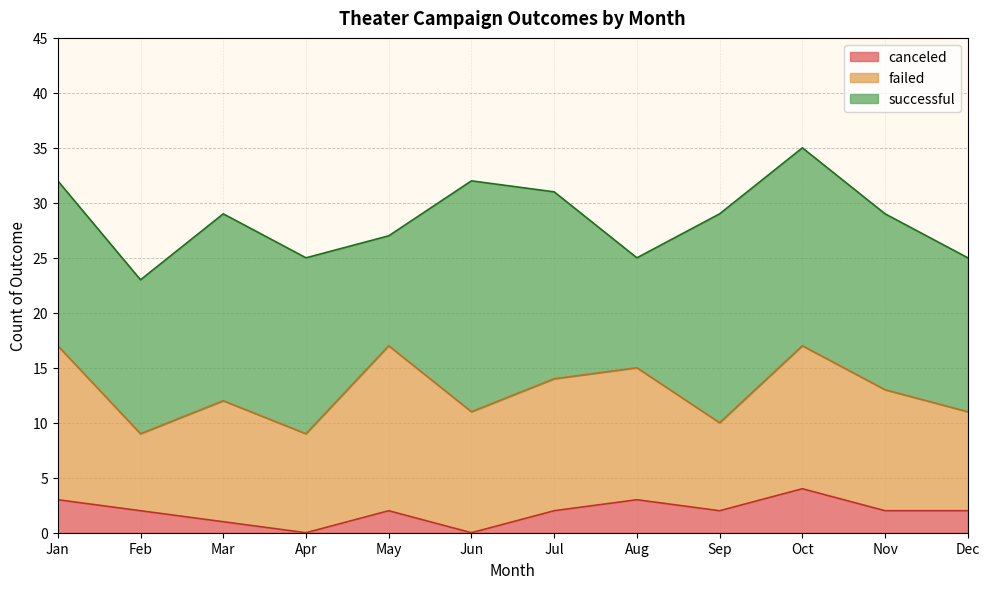

At which label is successful closest to 15?

Jan